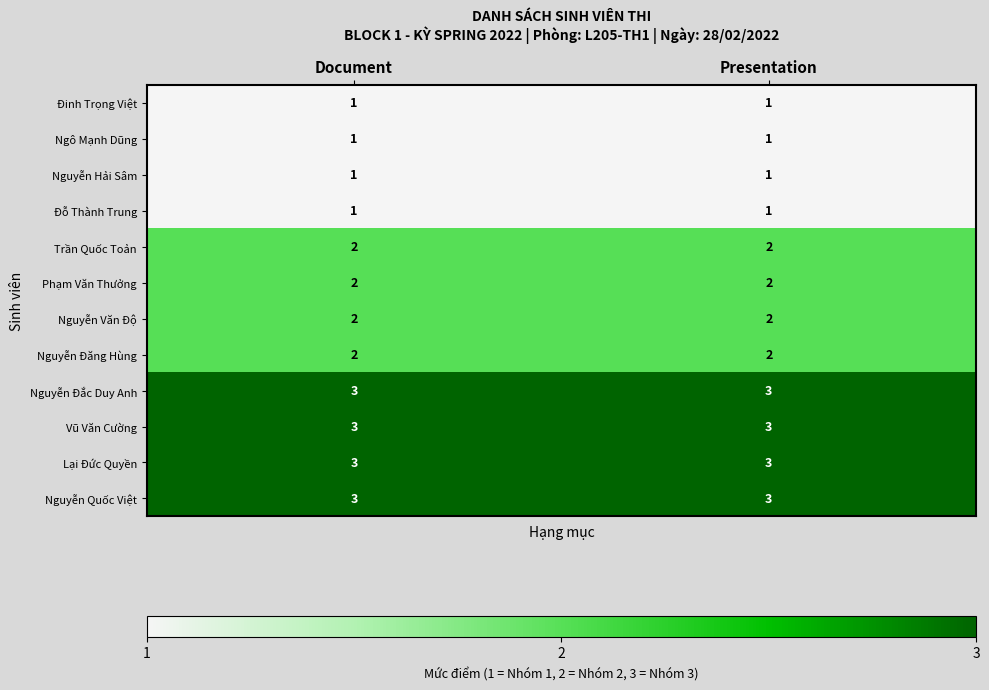

What is the total value across all series at Presentation?

24